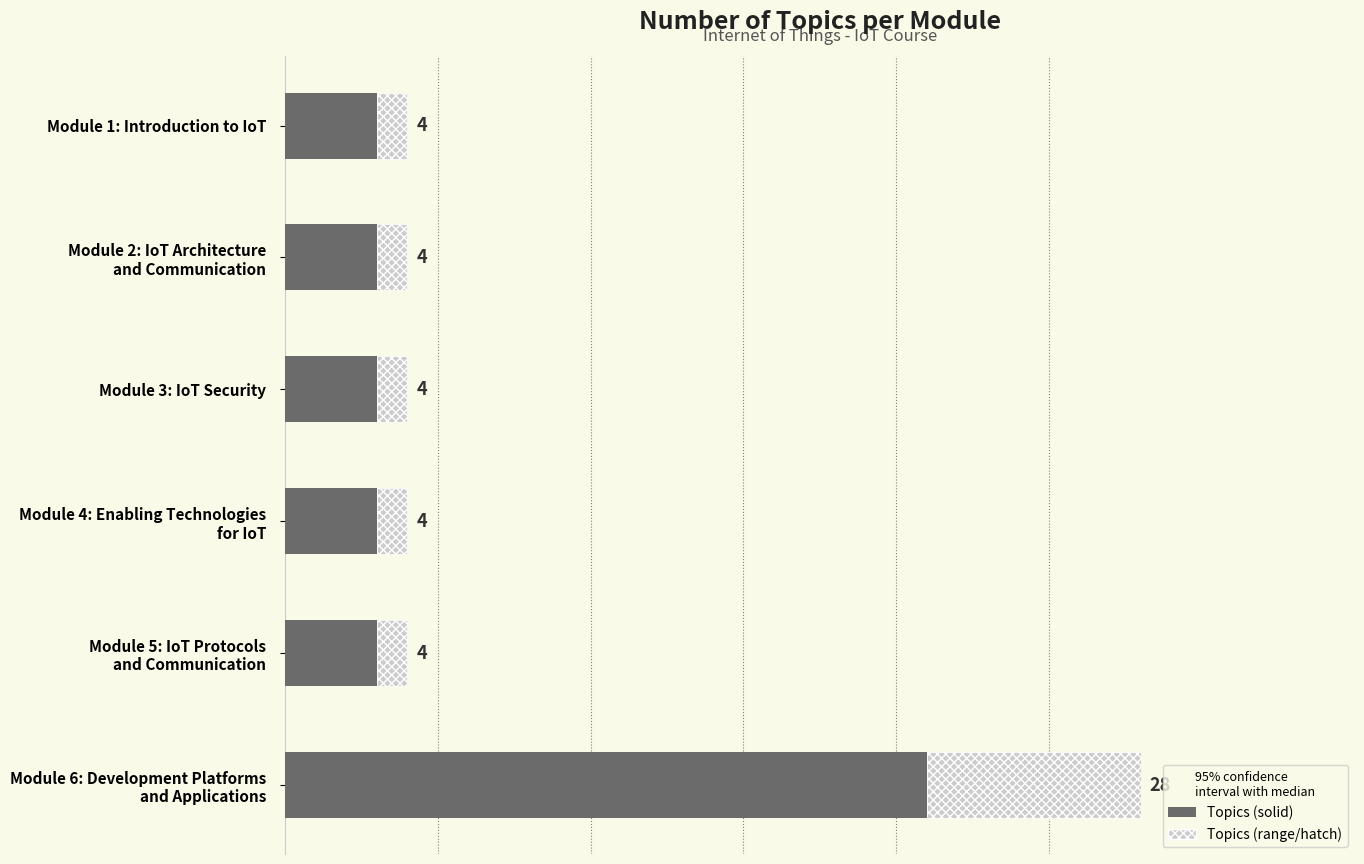

Is it true that the value at Module 4: Enabling Technologies for IoT is 3?

True